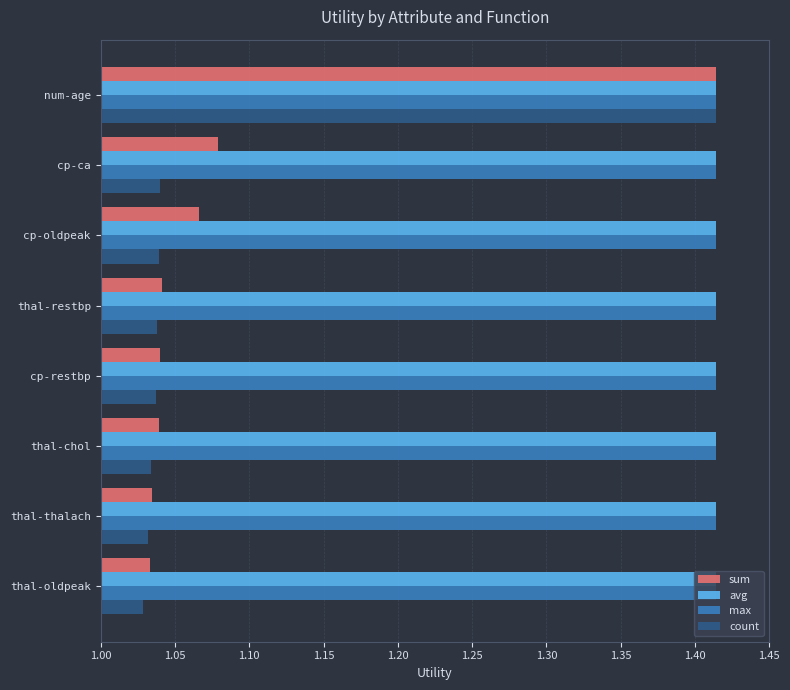

What is the sum of the max values at cp-ca and cp-oldpeak?

2.8